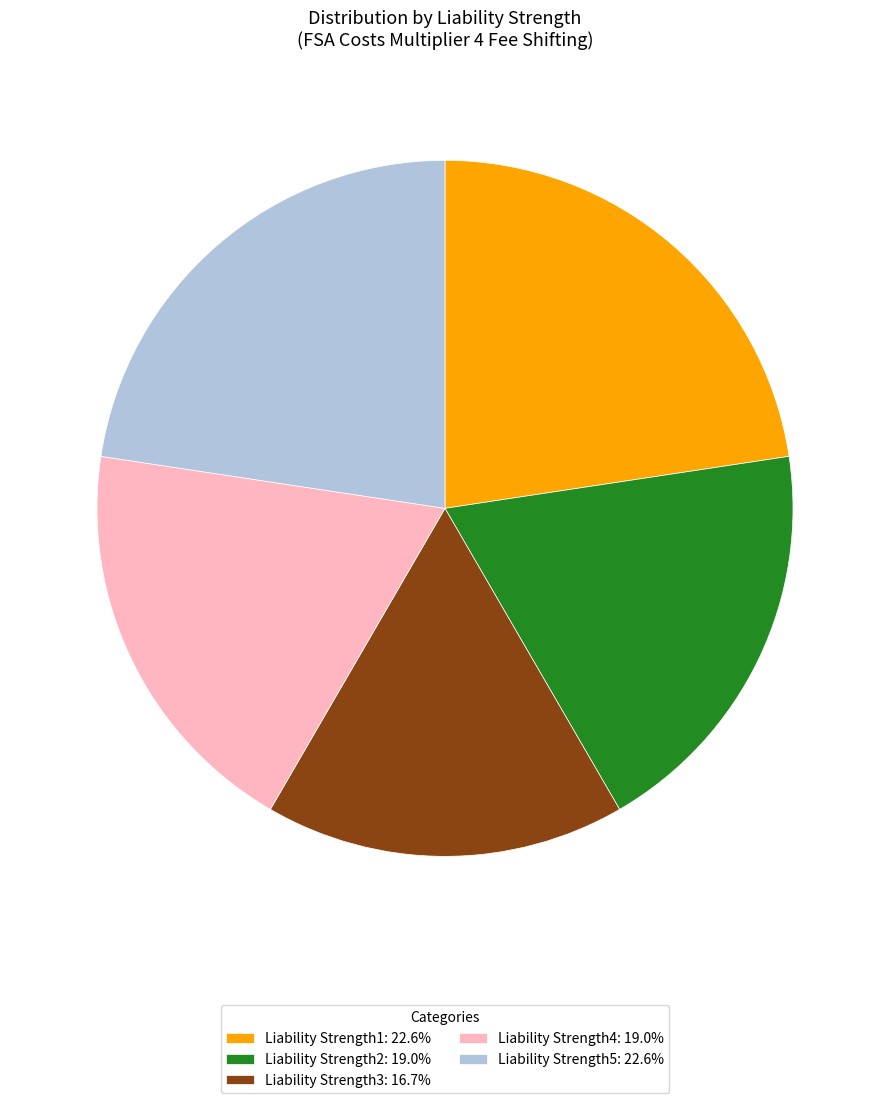

How many slices are in this pie chart?

5